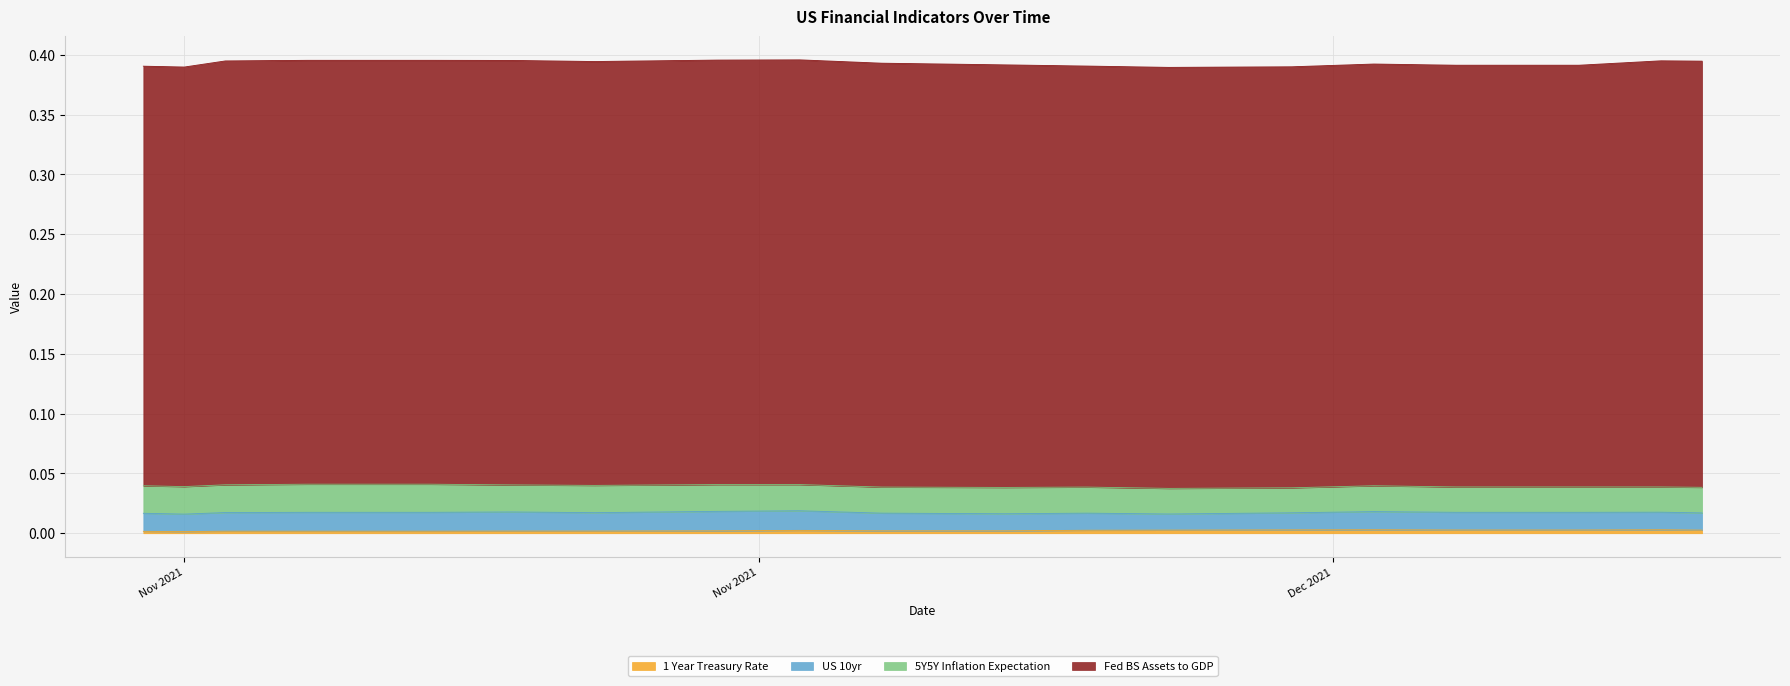

Where is 1 Year Treasury Rate nearest to the value 0?

2021-11-09